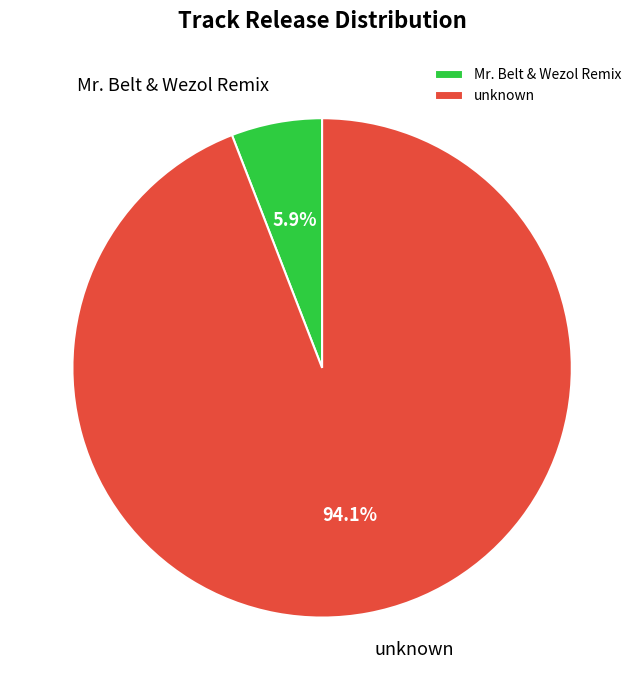

Between unknown and Mr. Belt & Wezol Remix, which is larger?

unknown